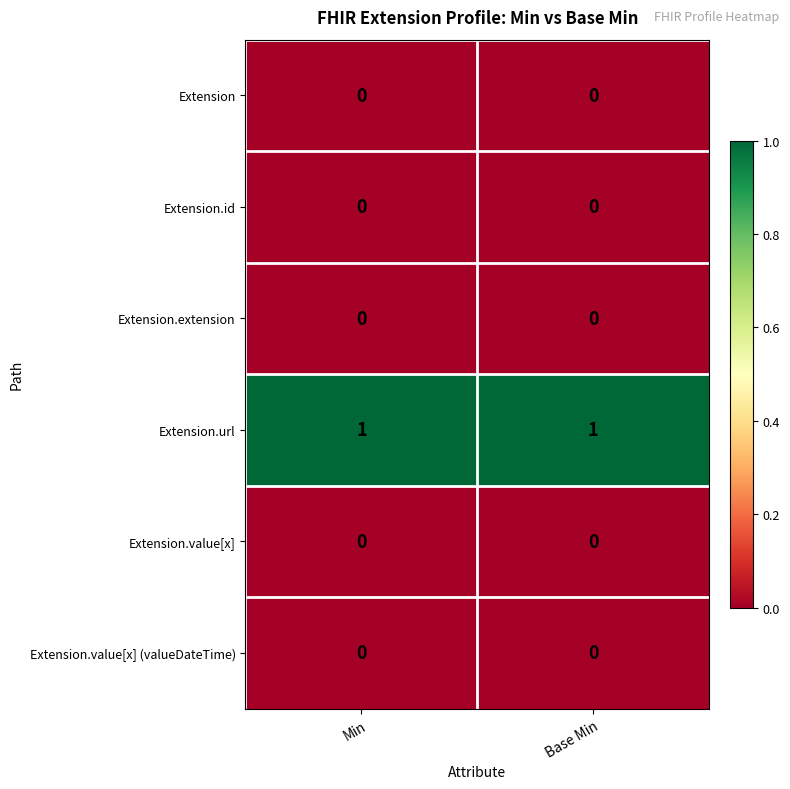

What is the spread (max minus min) of values at Min?

1